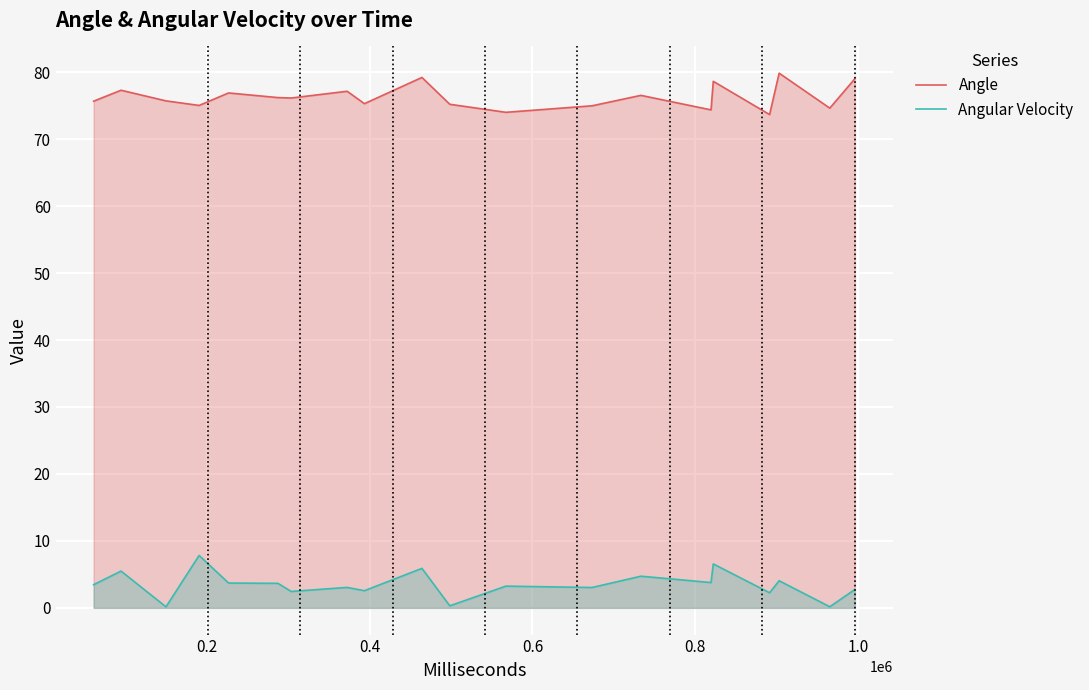

What is the greatest value displayed?

79.9